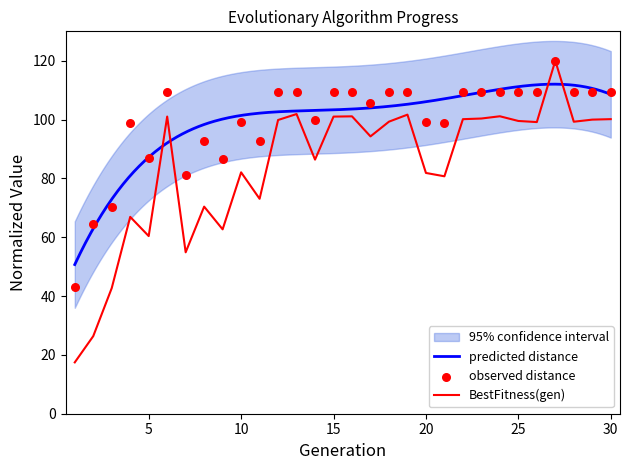

True or false: BestFitness(gen) has a value of 107.7 at 10.

False